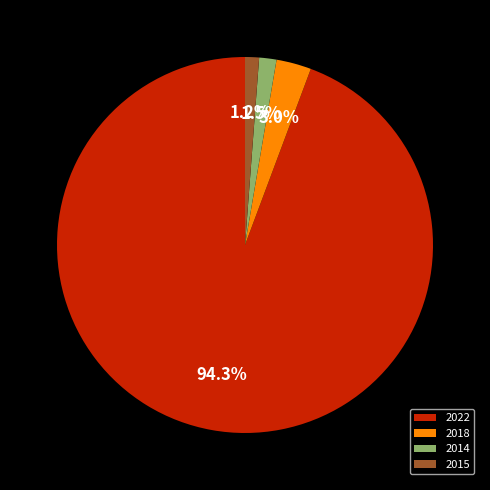

What is the largest slice in the pie chart?

2022